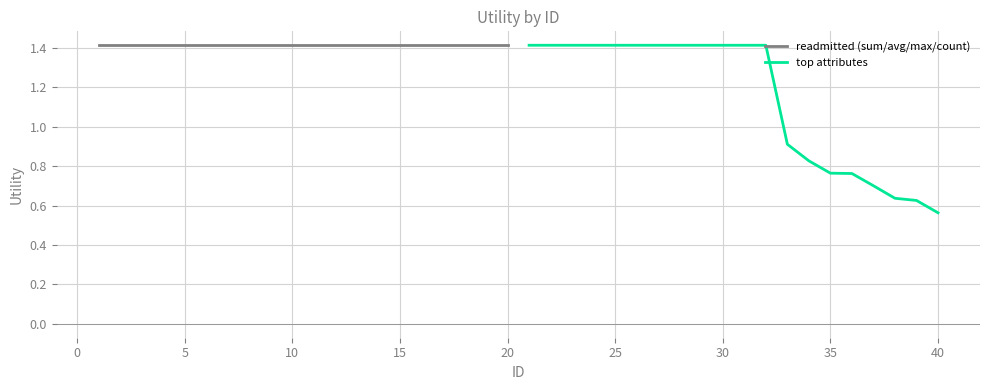

Which series has the widest spread of values?

top attributes